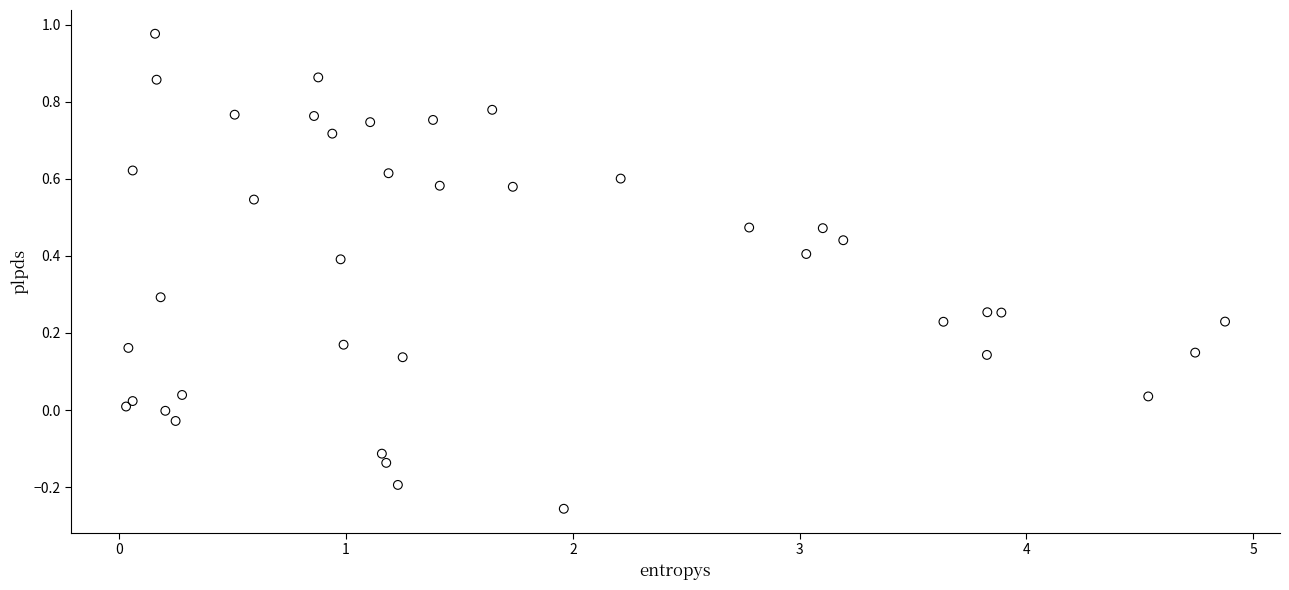

What is the range of X values (max minus min)?

4.8